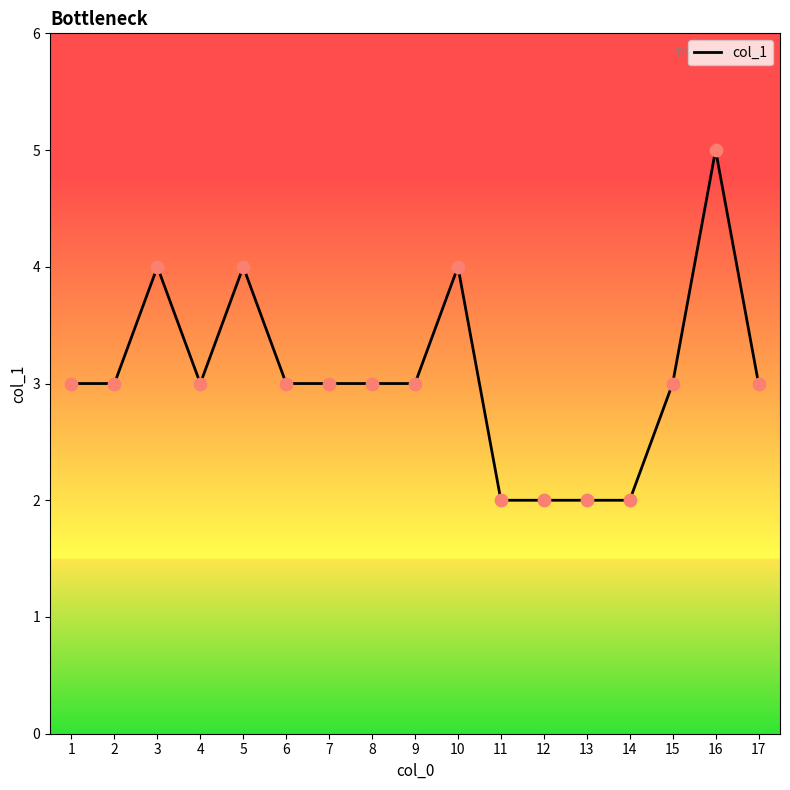

What is the change in value from 1 to 5?

+1